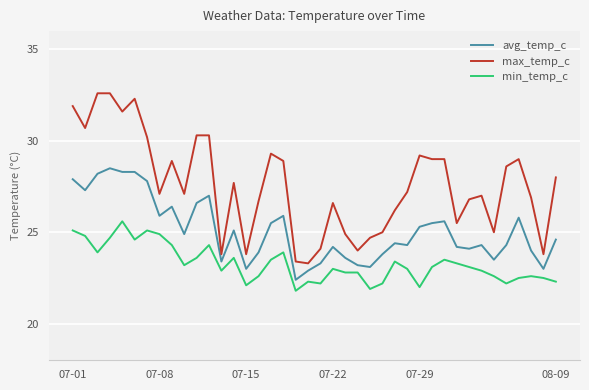

What is the difference between the maximum and minimum values in the min_temp_c series?

3.8